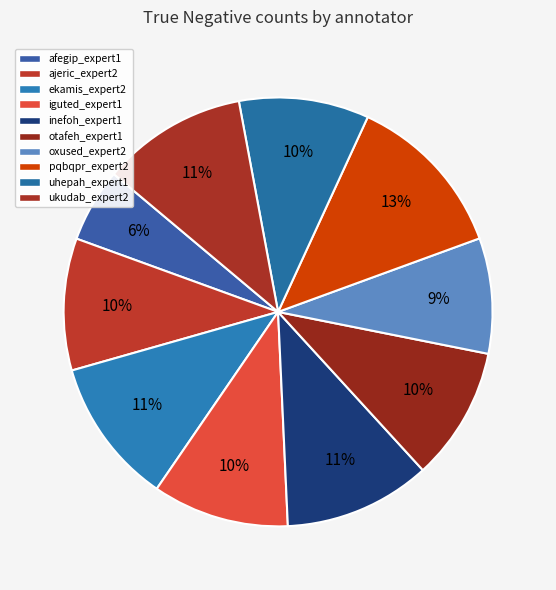

How many segments does this pie chart have?

10